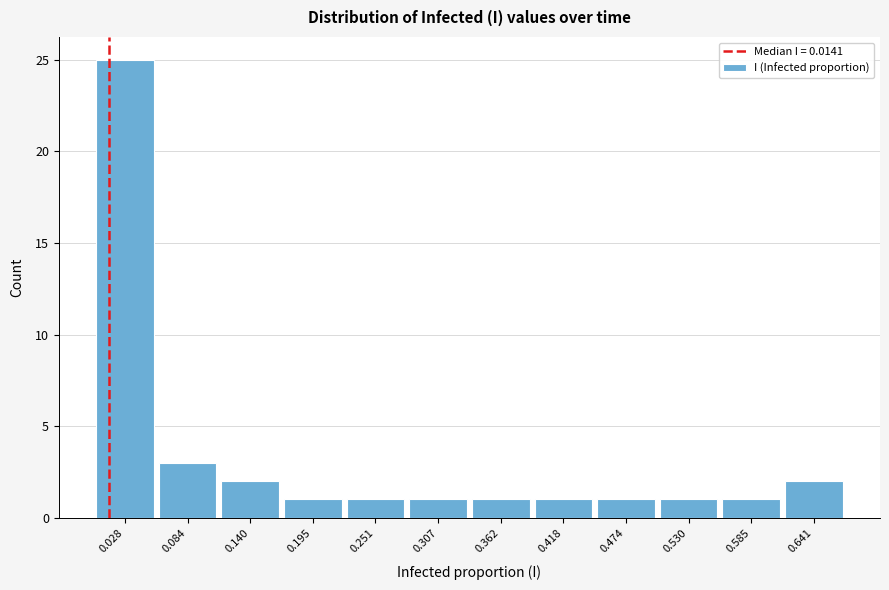

What is the height of the bar covering 0.17 to 0.22 on the x-axis? Neither the bar edges nor the heights are printed on the chart, so give them approximately, as read against the axes.

1